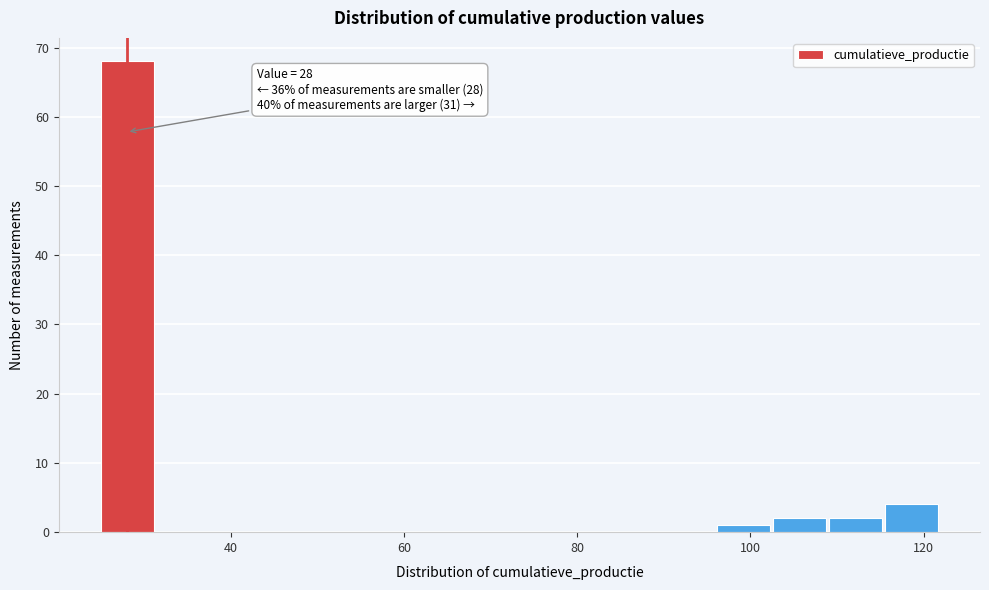

Read against the x-axis, roughly where is the centre of the tallest bar?

28